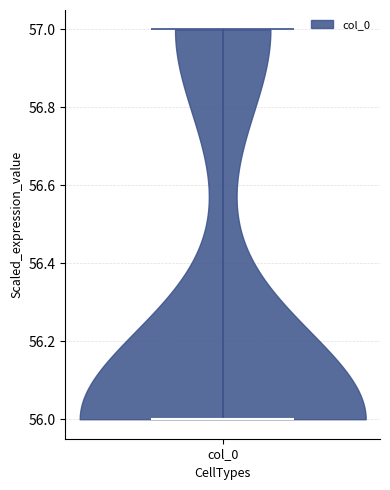

Read this violin plot against the y-axis: where its median line is, and the lowest and highest points the violin reaches. The values are not printed on the chart, so give them approximately, as read against the axis.

median line 56, lowest point 56, highest point 57